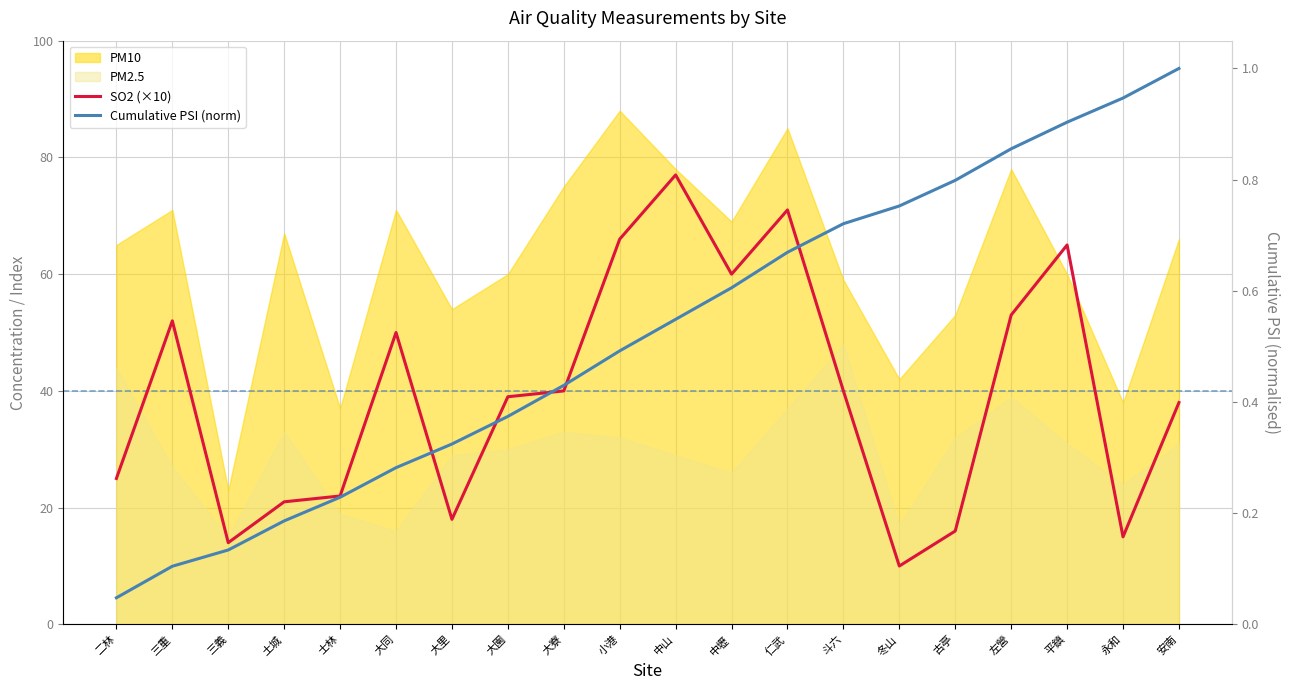

In SO2 (×10), how many points are lower than both neighbors (excluding endpoints)?

5